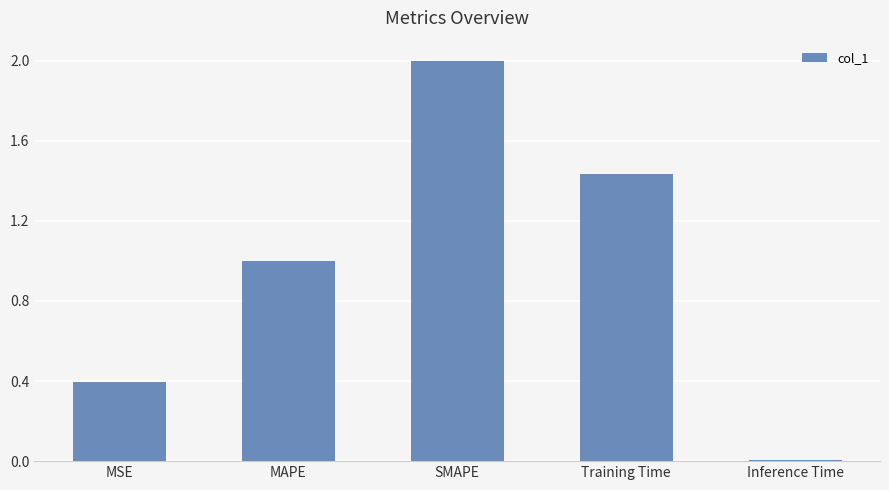

What is the approximate value at SMAPE?

2.0